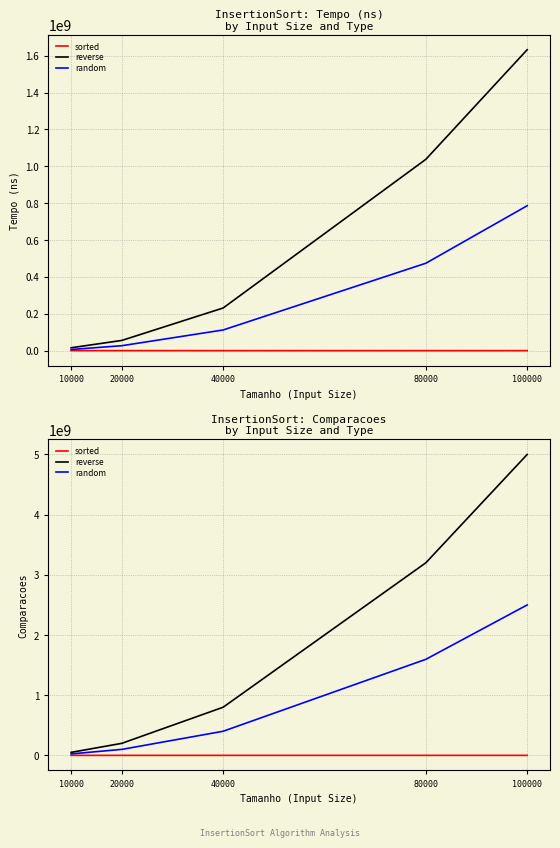

The value of reverse at 20000 is 199990000. True or false?

True